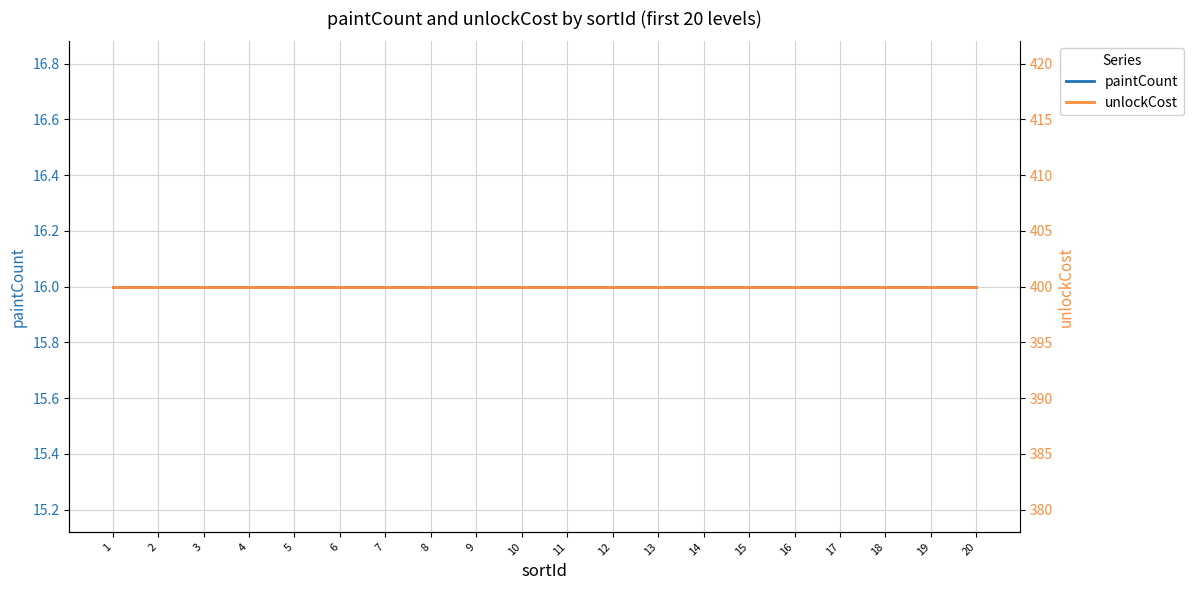

Does the chart display data point markers on the line(s)?

No